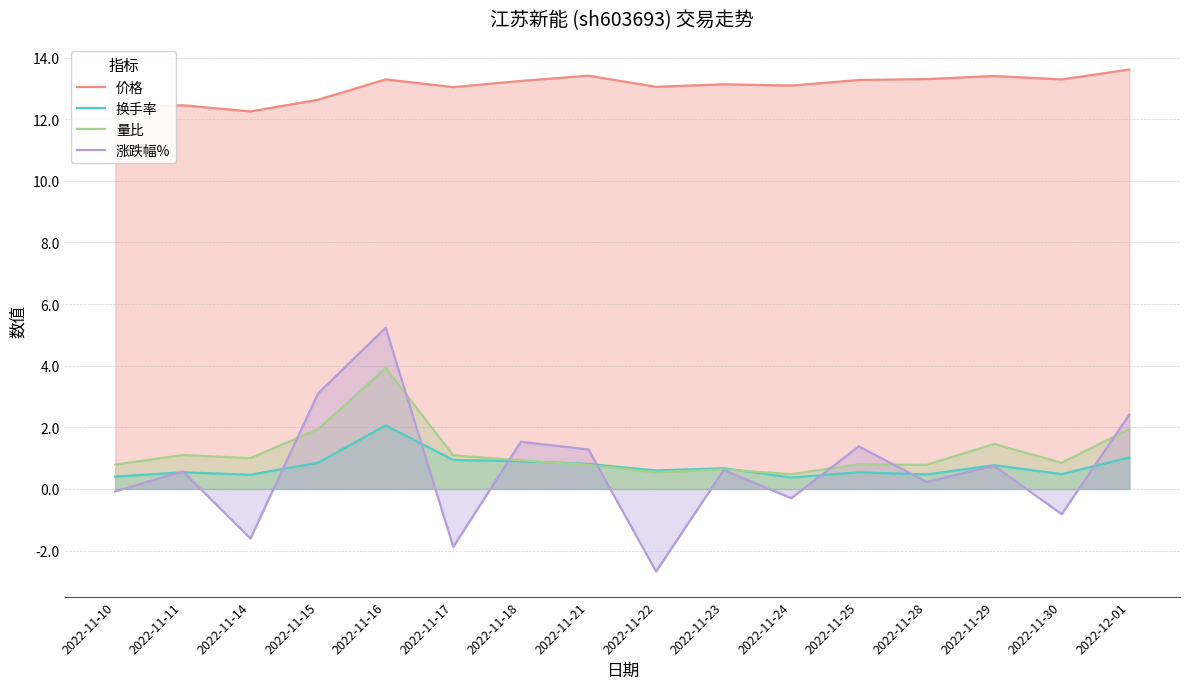

Is the value of 价格 at 2022-11-23 greater than the value of 涨跌幅% at 2022-11-17?

Yes